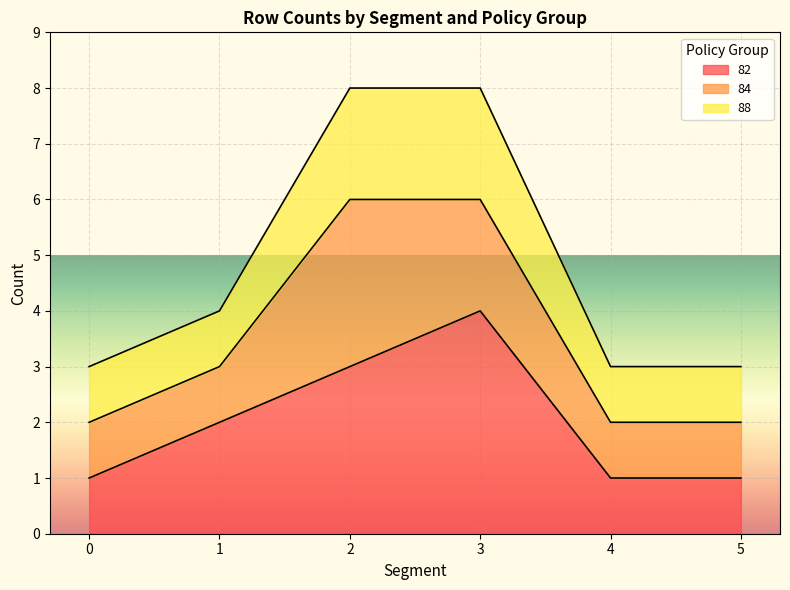

Between which two adjacent categories do Category 0 and Category 1 first intersect?

4 and 5